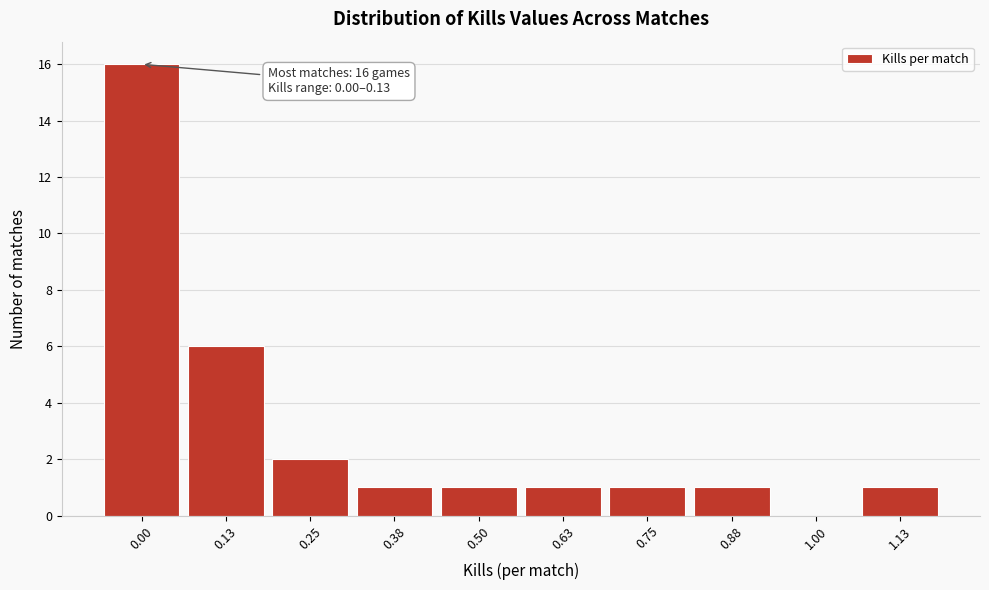

Reading left to right, list all the values displayed in this chart.

0.00=16	0.13=6	0.25=2	0.38=1	0.50=1	0.63=1	0.75=1	0.88=1	1.00=0	1.13=1